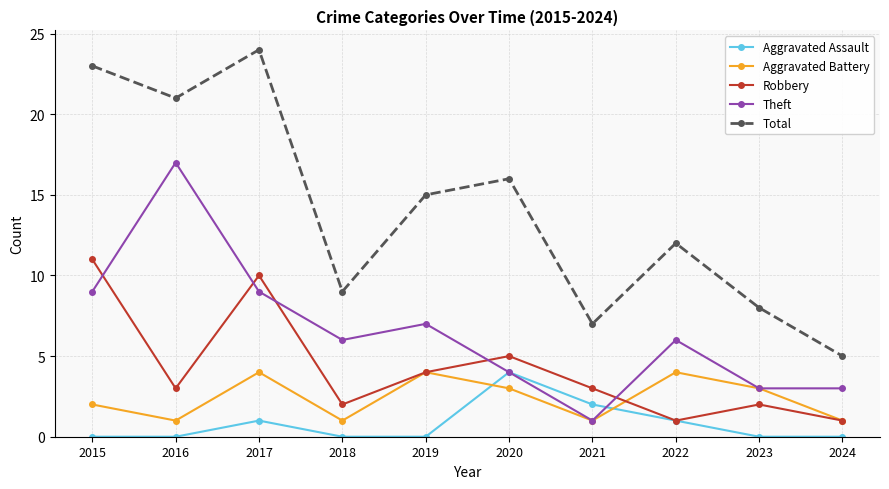

Which series changed the most between 2015 and 2021?

Total